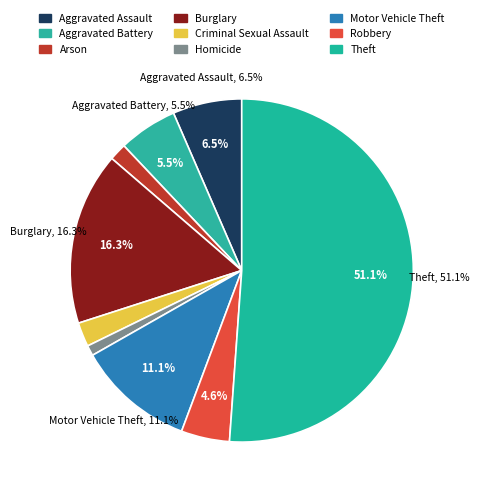

Rank the categories by value from lowest to highest.

Homicide, Arson, Criminal Sexual Assault, Robbery, Aggravated Battery, Aggravated Assault, Motor Vehicle Theft, Burglary, Theft